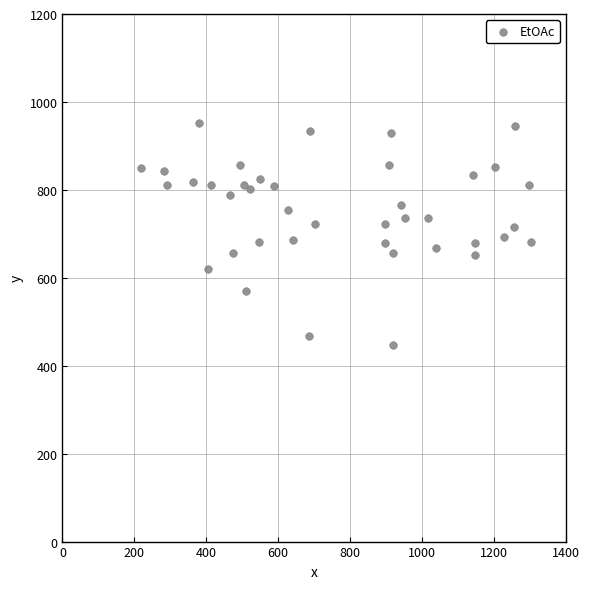

What is the range of Y values (max minus min)?

506.4